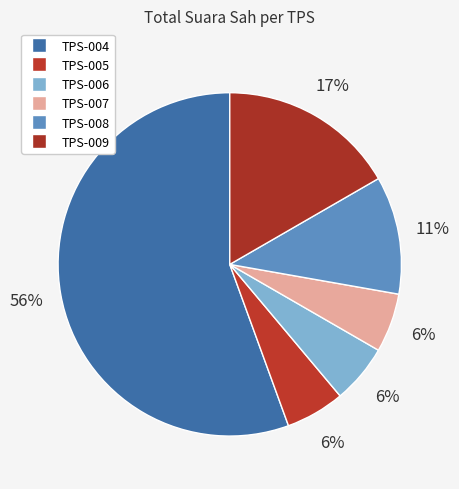

Rank the categories by value from highest to lowest.

TPS-004, TPS-009, TPS-008, TPS-005, TPS-006, TPS-007